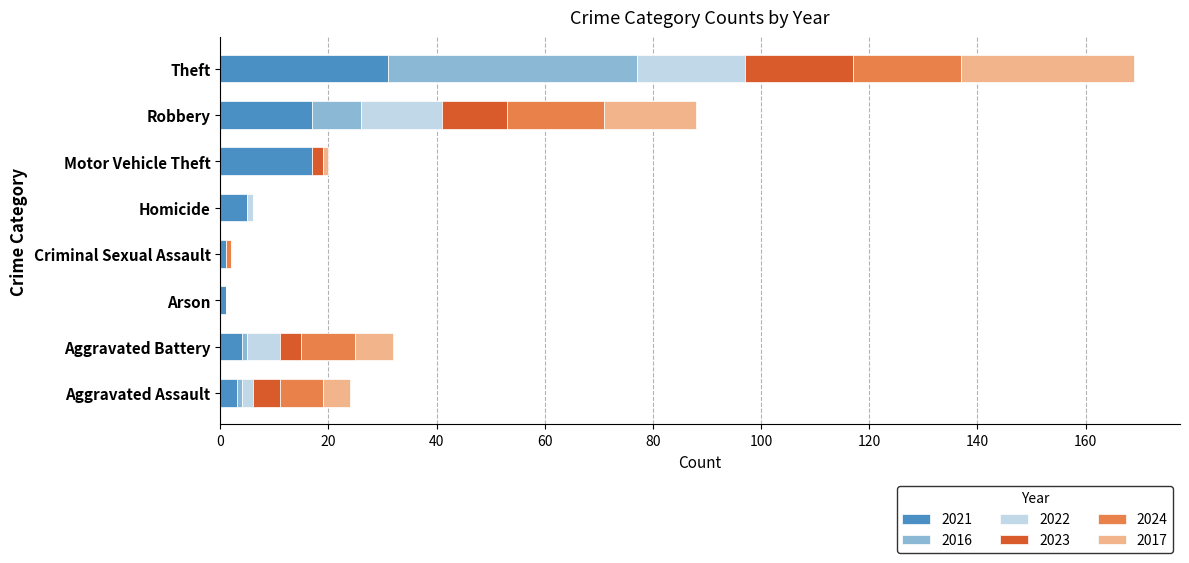

Is it true that 2021 equals 8 at Motor Vehicle Theft?

False